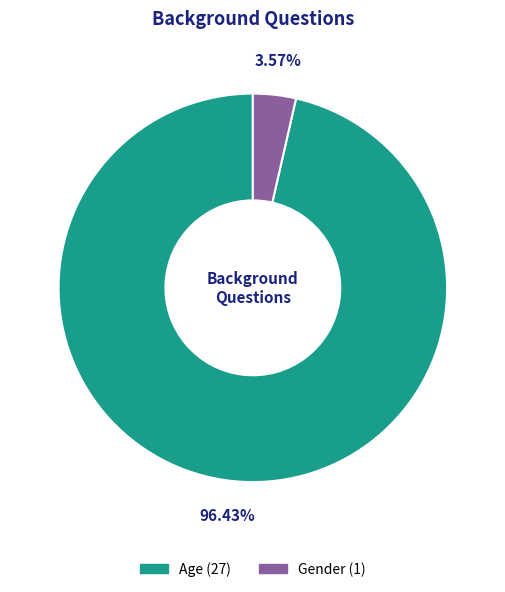

To the nearest percent, what is the average slice percentage?

50%